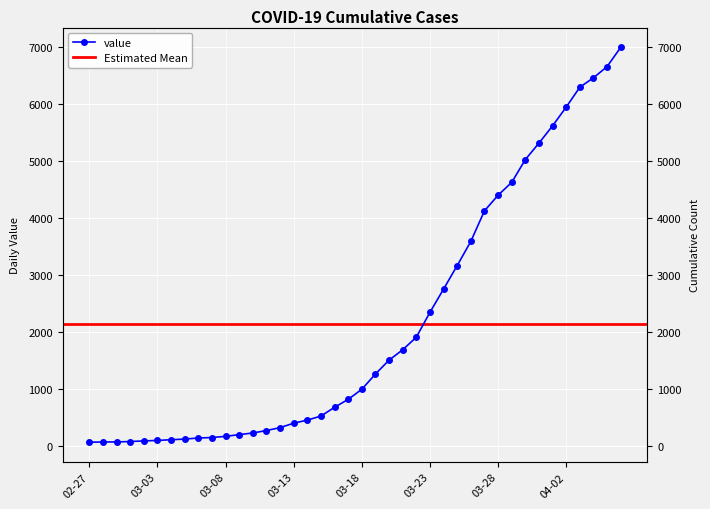

Rank the categories by value from lowest to highest.

2020-02-27, 2020-02-28, 2020-02-29, 2020-03-01, 2020-03-02, 2020-03-03, 2020-03-04, 2020-03-05, 2020-03-06, 2020-03-07, 2020-03-08, 2020-03-09, 2020-03-10, 2020-03-11, 2020-03-12, 2020-03-13, 2020-03-14, 2020-03-15, 2020-03-16, 2020-03-17, 2020-03-18, 2020-03-19, 2020-03-20, 2020-03-21, 2020-03-22, 2020-03-23, 2020-03-24, 2020-03-25, 2020-03-26, 2020-03-27, 2020-03-28, 2020-03-29, 2020-03-30, 2020-03-31, 2020-04-01, 2020-04-02, 2020-04-03, 2020-04-04, 2020-04-05, 2020-04-06